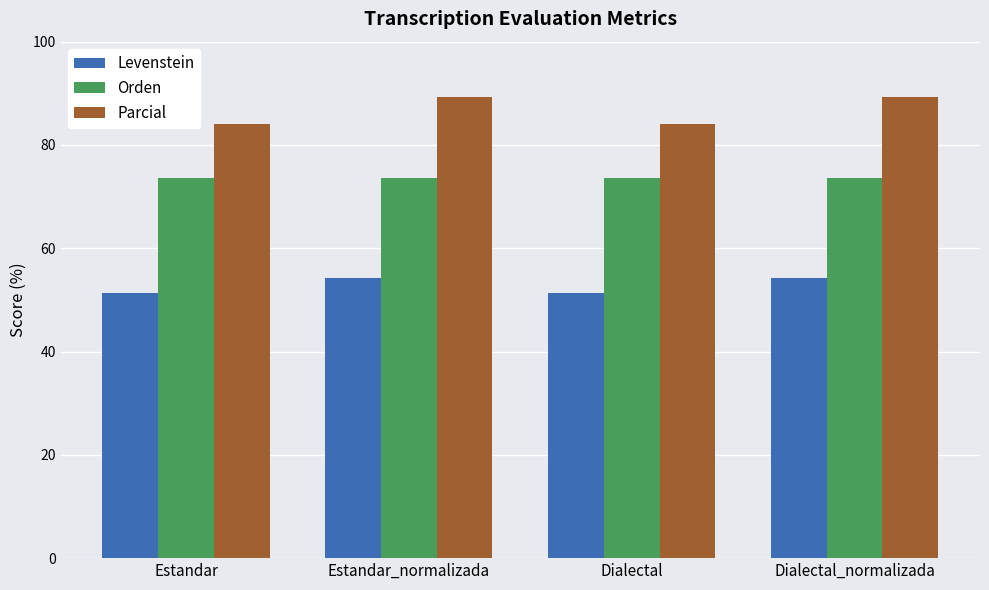

Rank the series by their maximum value, from lowest to highest.

Levenstein, Orden, Parcial